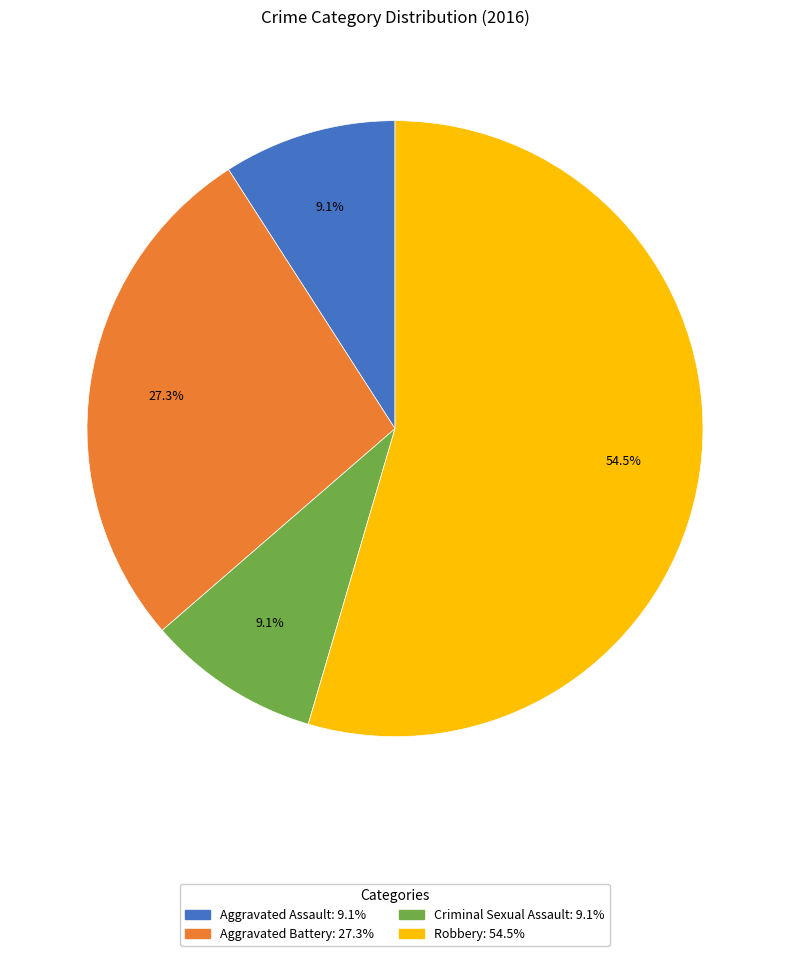

What is the total percentage of Robbery and Aggravated Assault?

63.6%